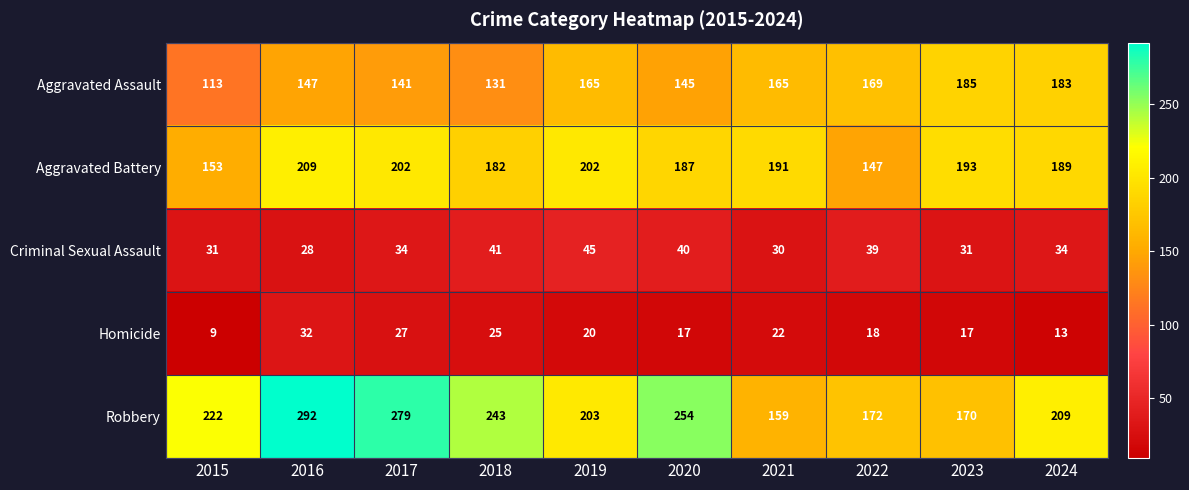

List the series in order of their peak value, highest first.

Robbery, Aggravated Battery, Aggravated Assault, Criminal Sexual Assault, Homicide